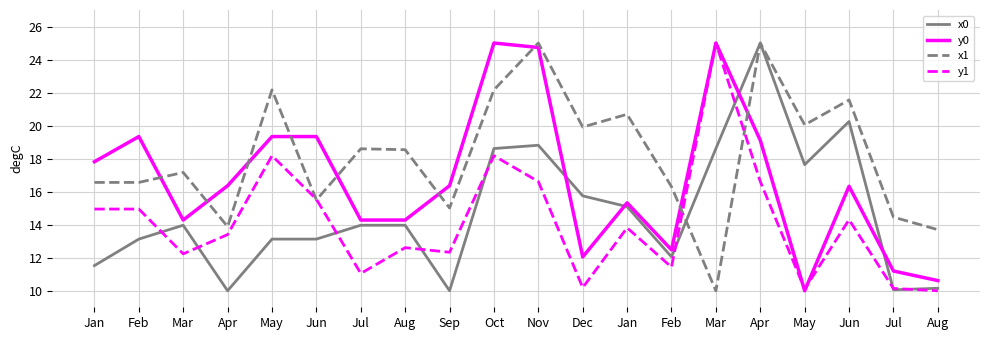

What are all the series names shown in the legend?

x0, y0, x1, y1